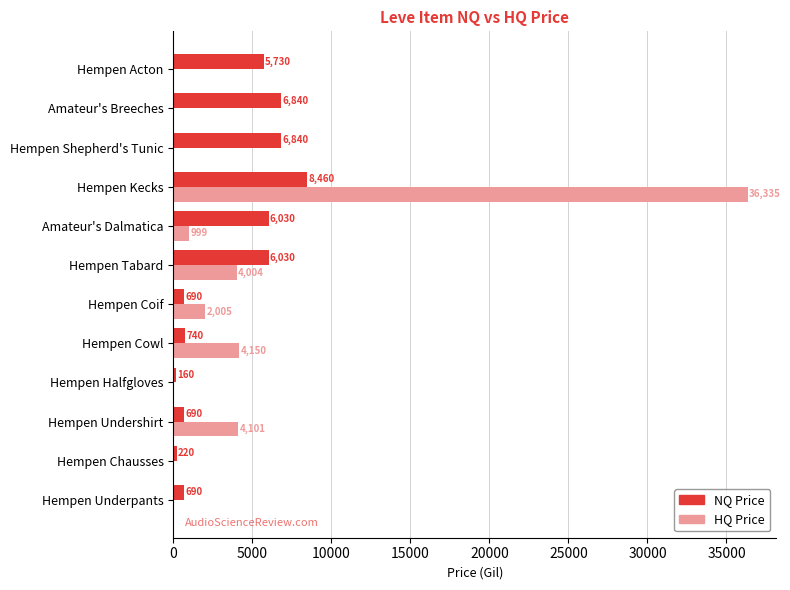

What is the maximum value for HQ Price?

36335